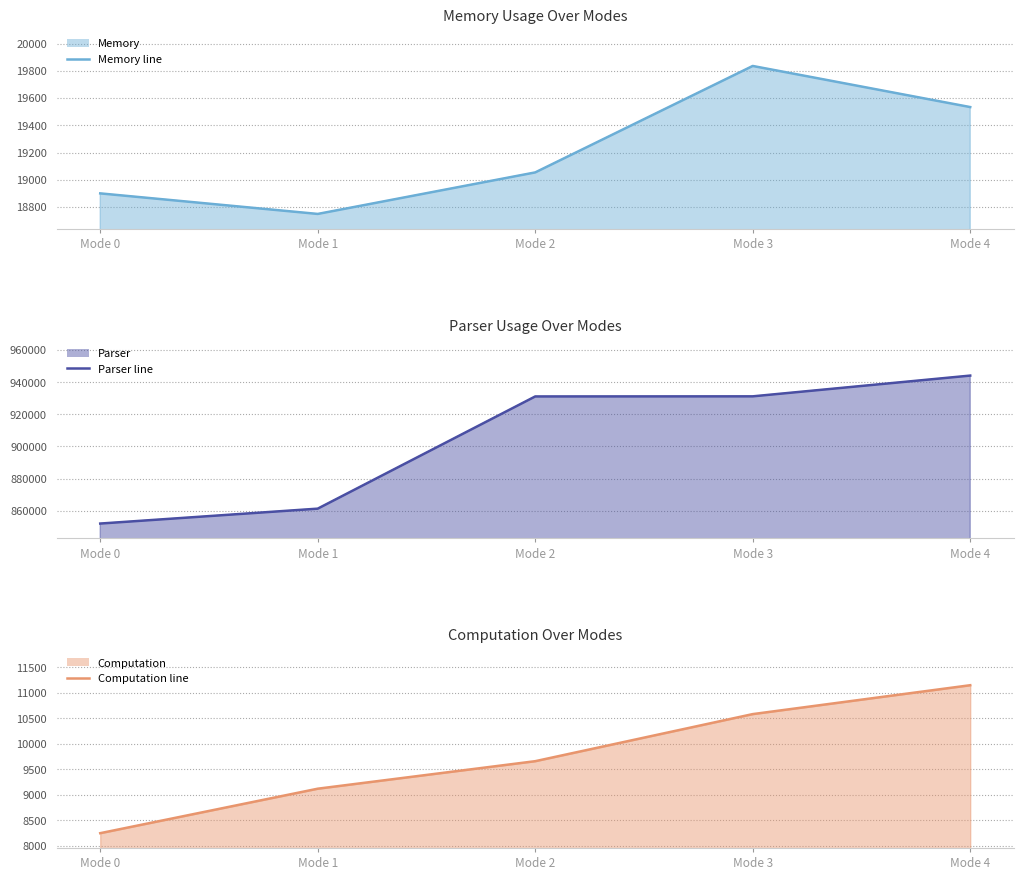

The Computation line series shows 5065 at Mode 3. True or false?

False